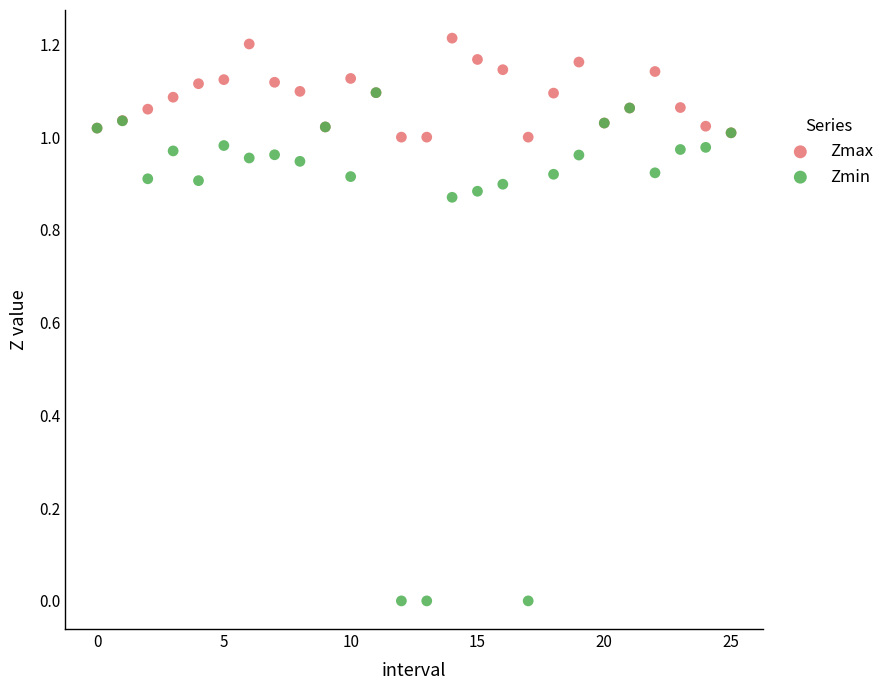

Which series reaches the maximum Y coordinate?

Zmax